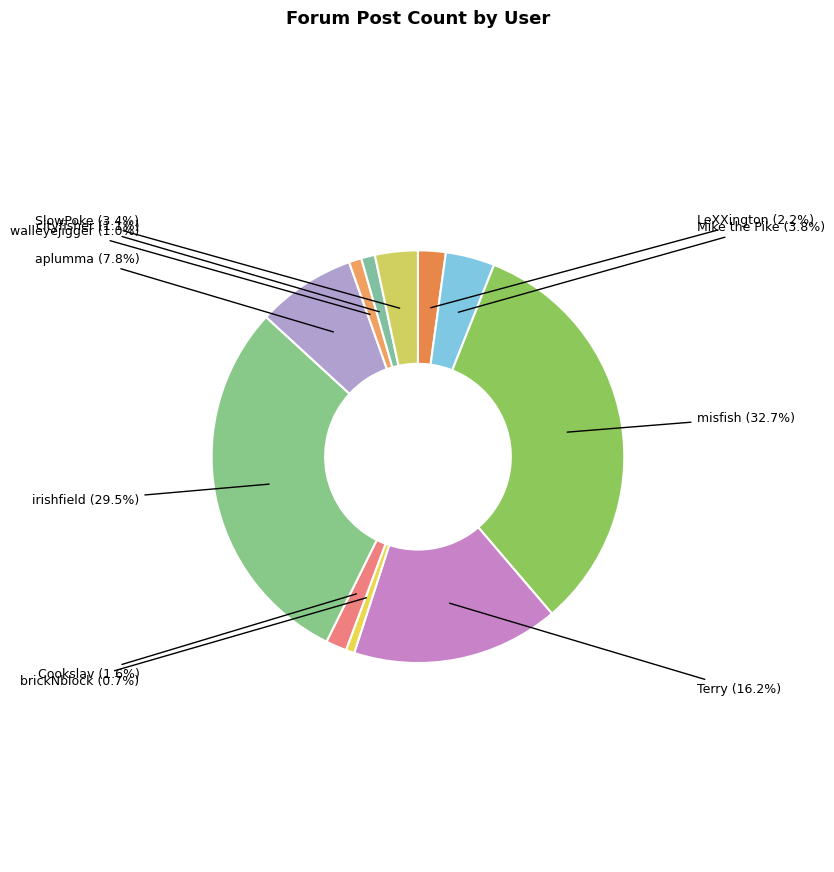

To the nearest percent, what portion does brickNblock represent?

1%